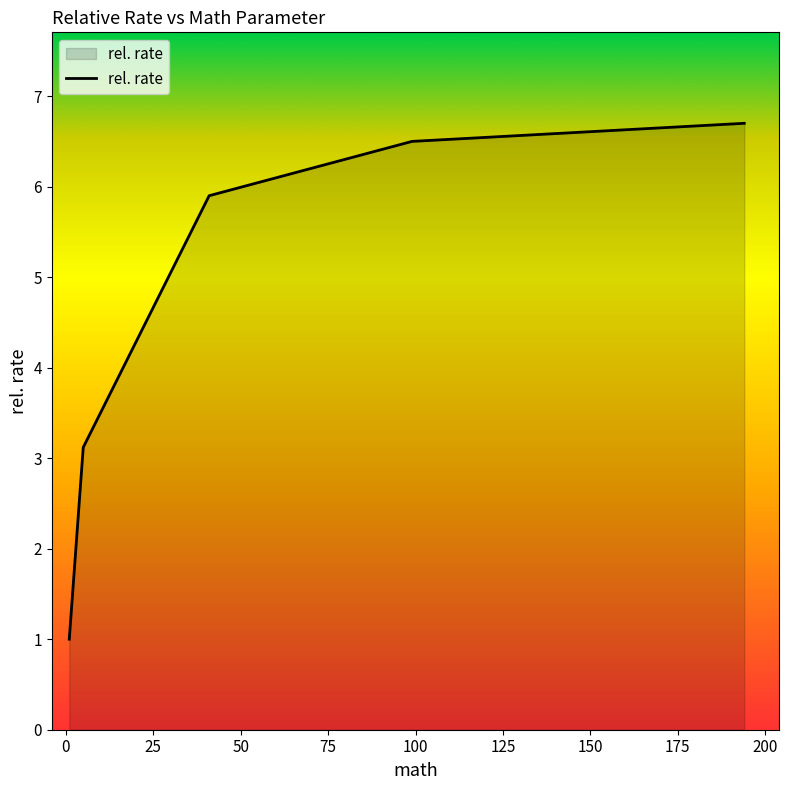

Reading left to right, transcribe all the data shown in this chart.

1.0	3.1	5.9	6.5	6.7